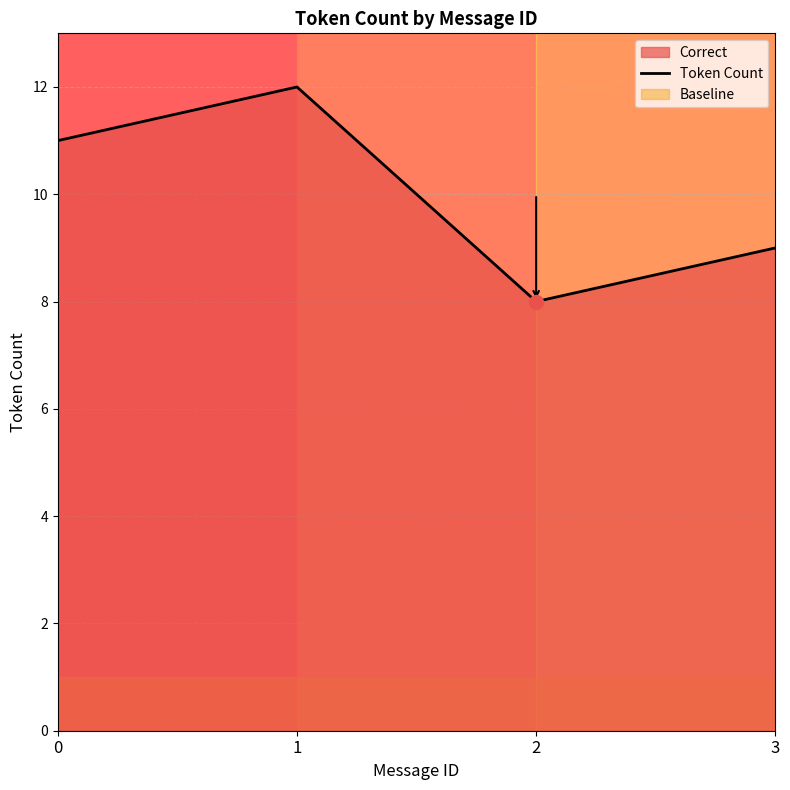

What is the sum of the values at 0 and 2?

19